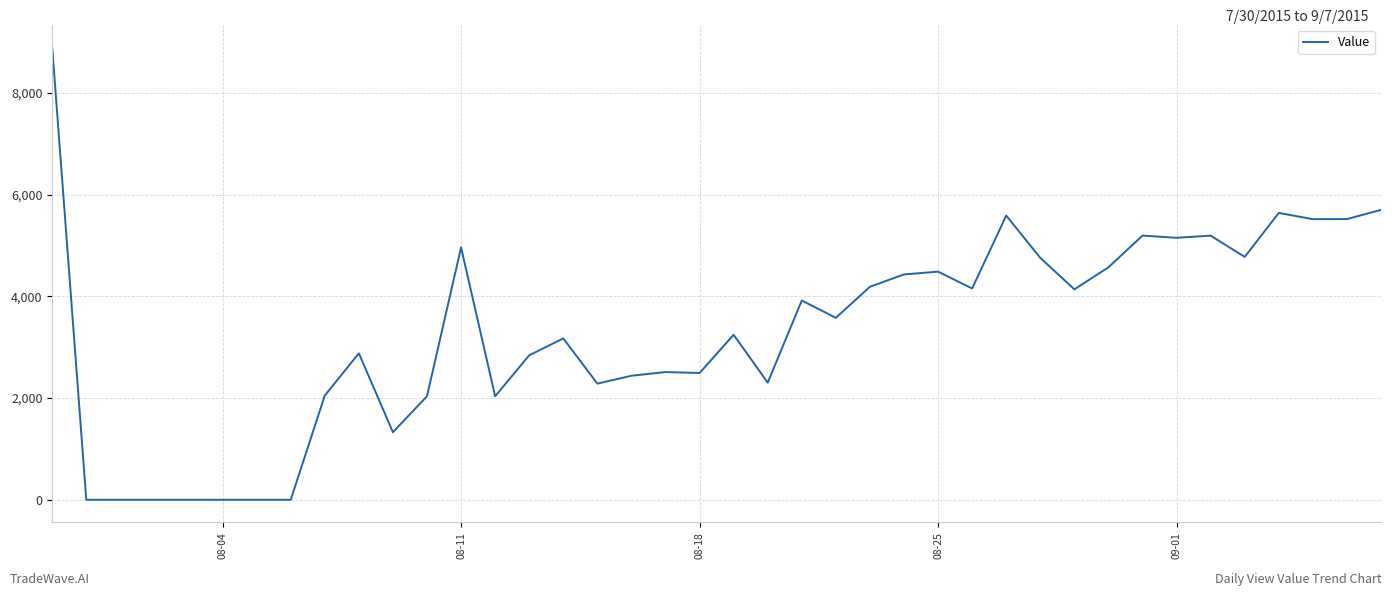

What is the difference between the maximum and minimum values?

8893